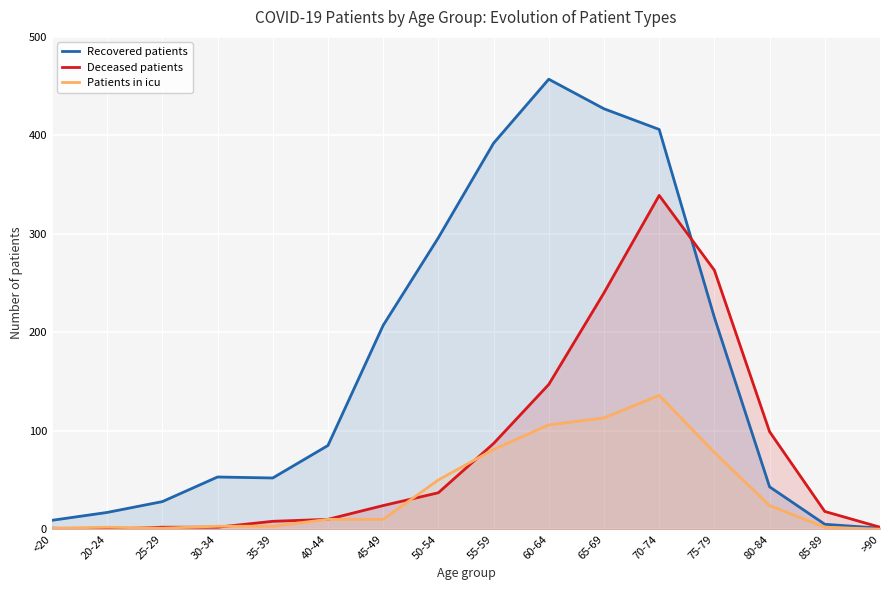

What is the difference between the maximum and minimum values in the Recovered patients series?

456